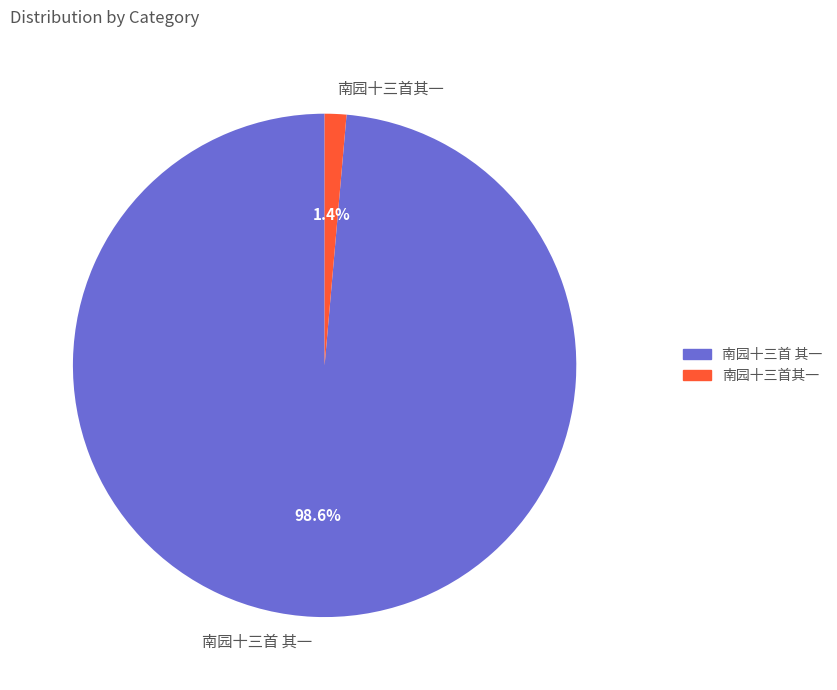

Is it true that 南园十三首 其一 is 99% of the pie?

True